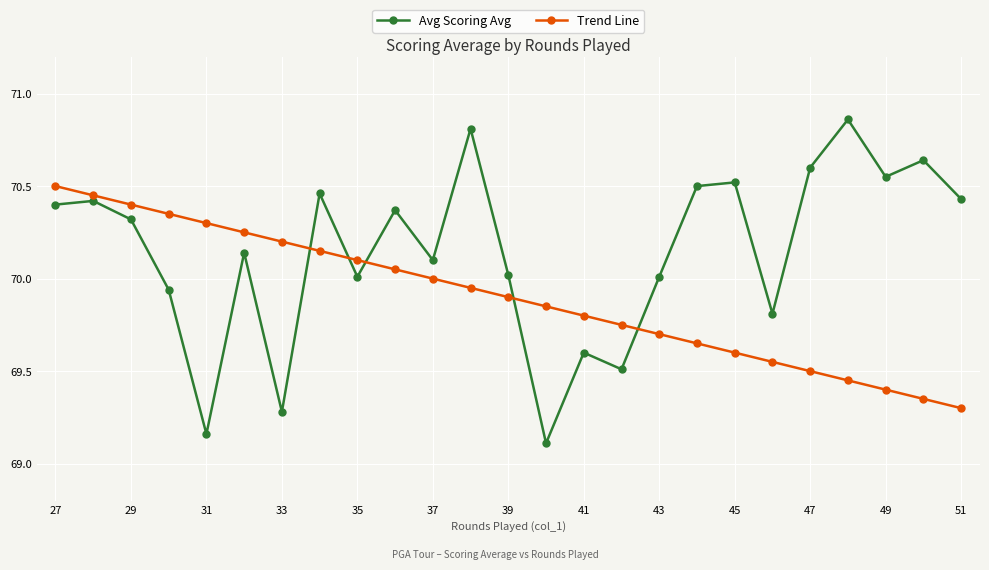

Which series has the widest spread of values?

Avg Scoring Avg